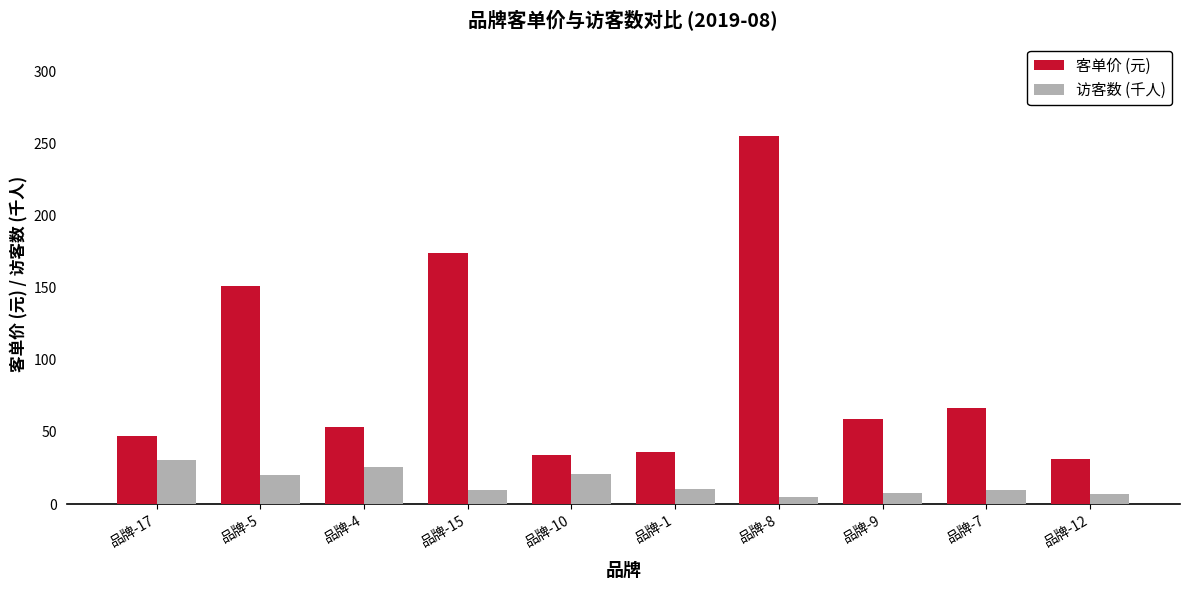

What is the difference between the maximum and second lowest values in the 访客数 (千人) series?

23.4